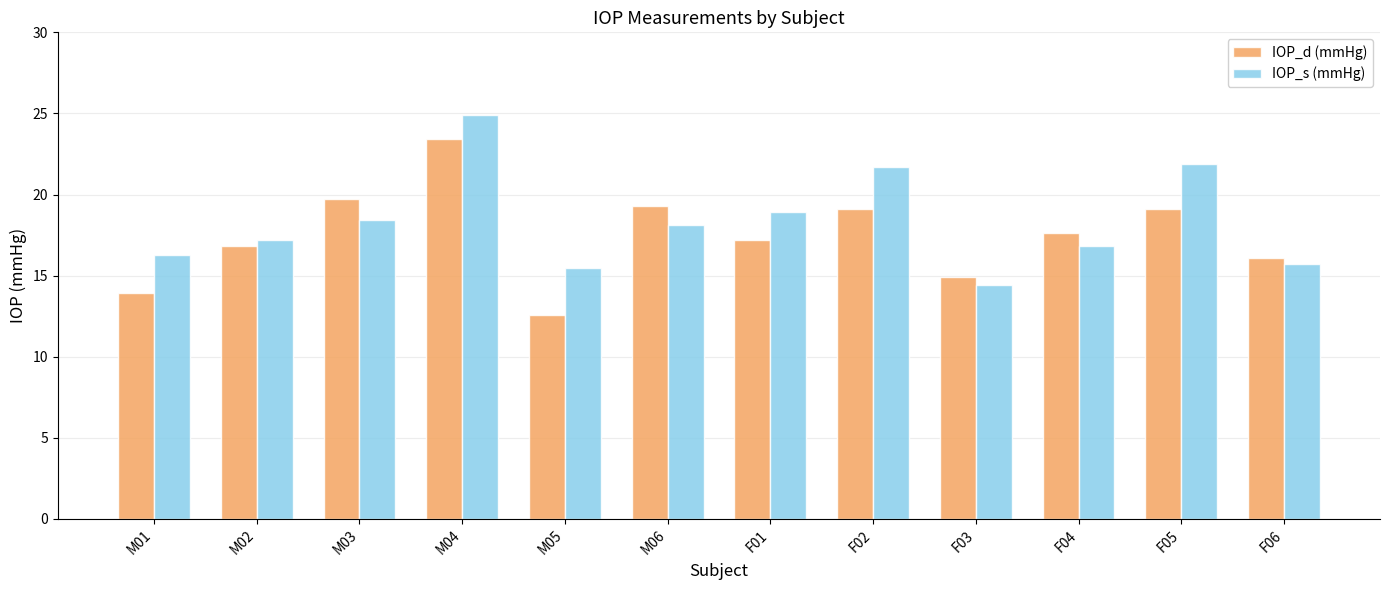

How many bars are there in total?

24